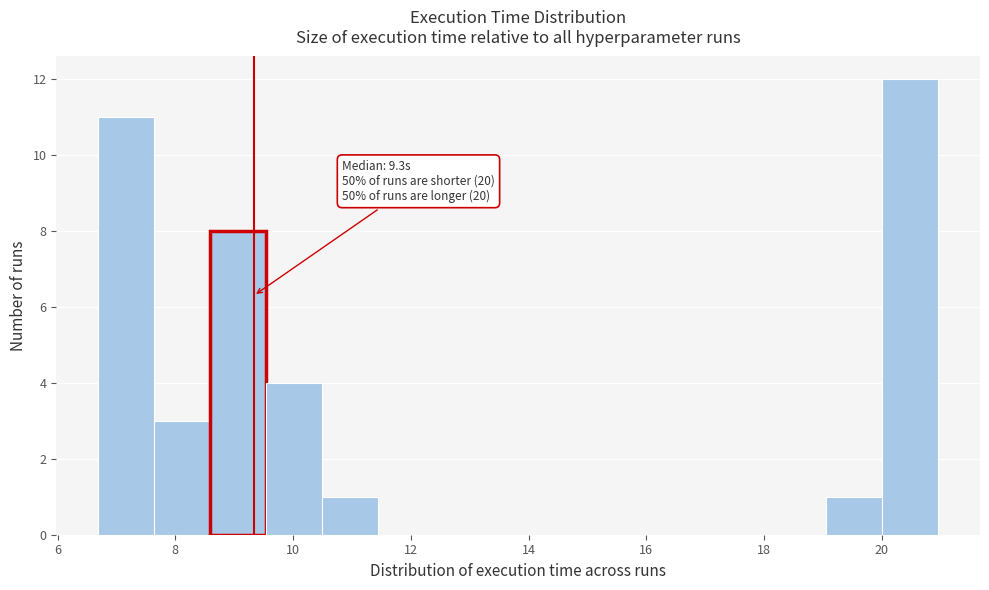

Over which range of the x-axis is the bar tallest?

20.0 to 21.0